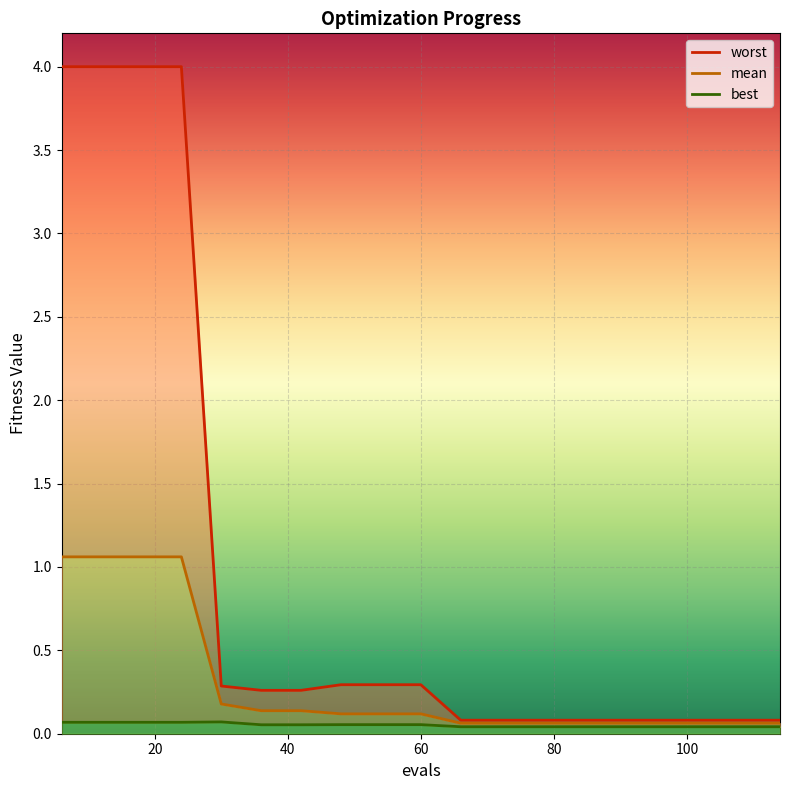

At 96, list the series in order from largest to smallest.

worst, mean, best